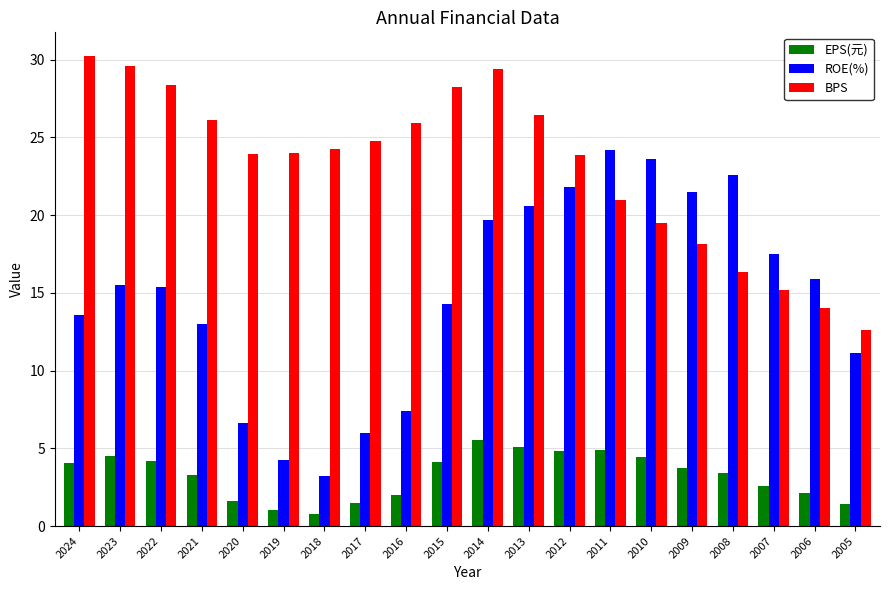

What value does the ROE(%) series have at 2008?

22.6